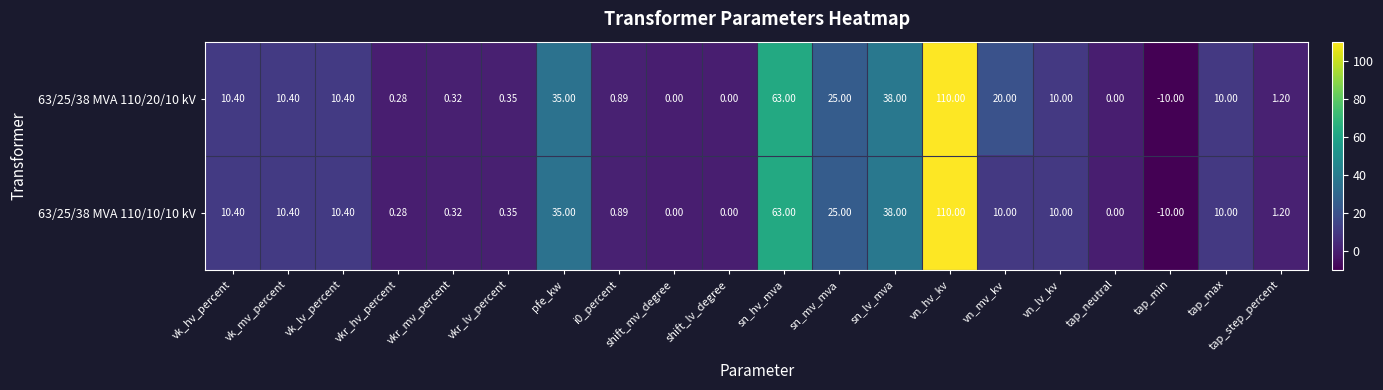

At which label does 63/25/38 MVA 110/20/10 kV first exceed 10?

vk_hv_percent